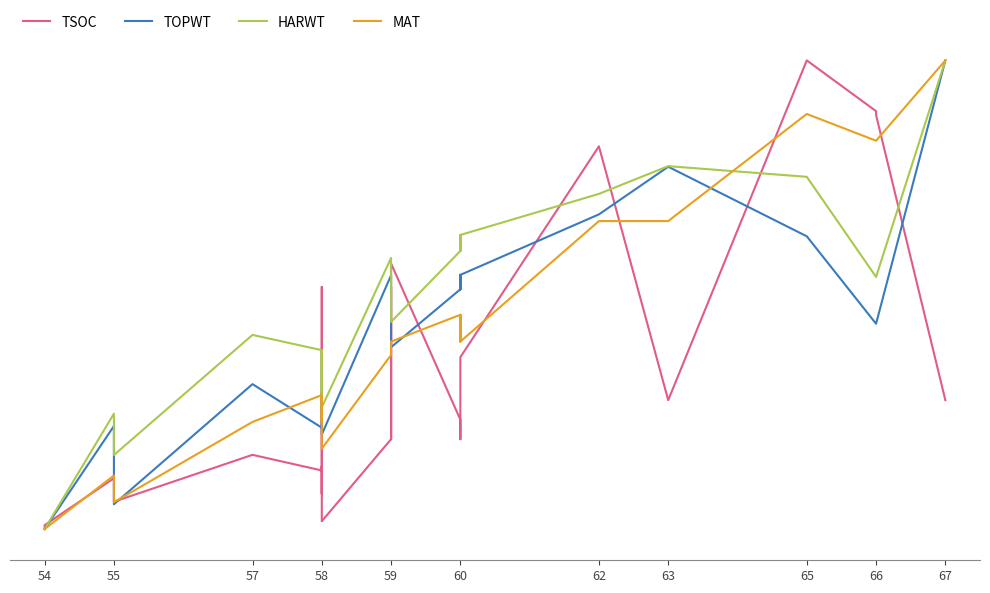

Which series ends up on top after the final intersection of TOPWT and MAT?

MAT